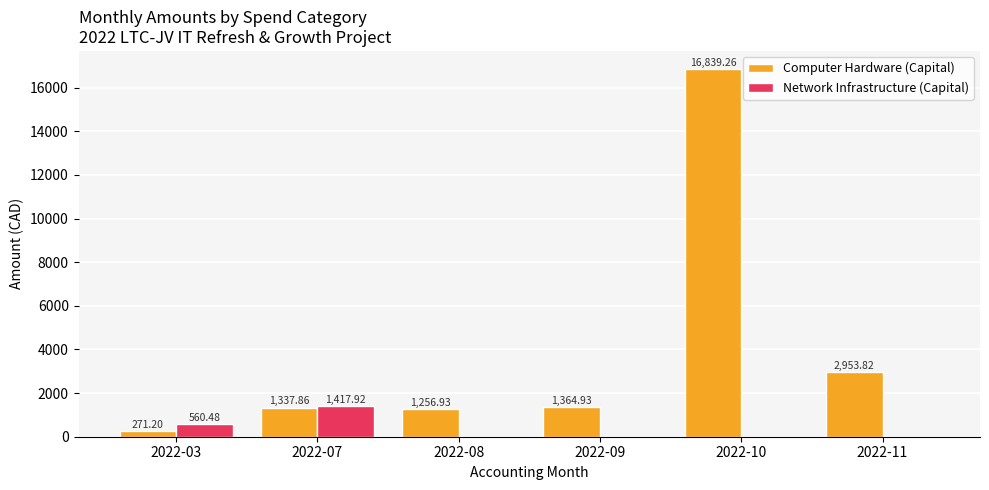

Between 2022-10 and 2022-11, which series saw the biggest shift?

Computer Hardware (Capital)